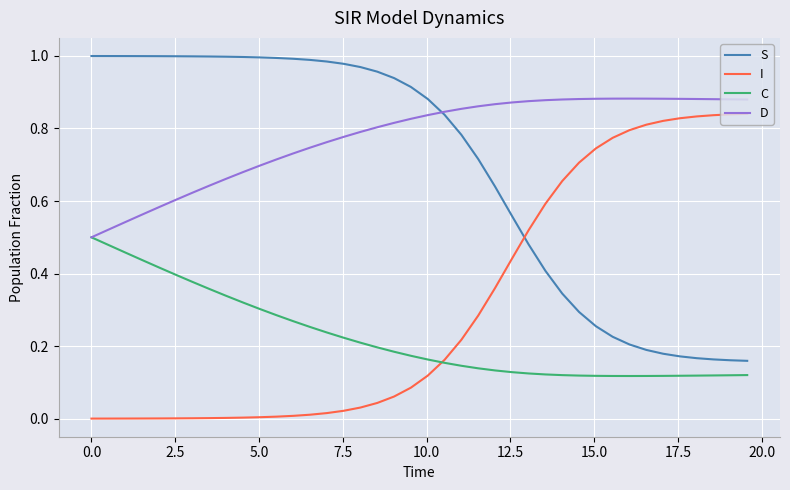

List the series in order of their overall mean, highest first.

D, S, I, C